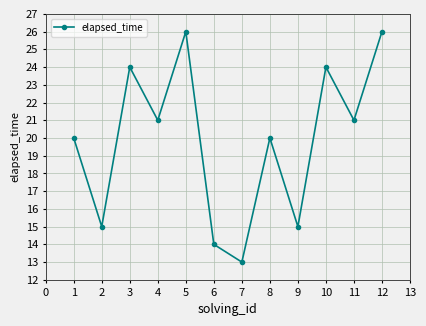

What is the ratio of the value at 6 to the value at 5?

0.5